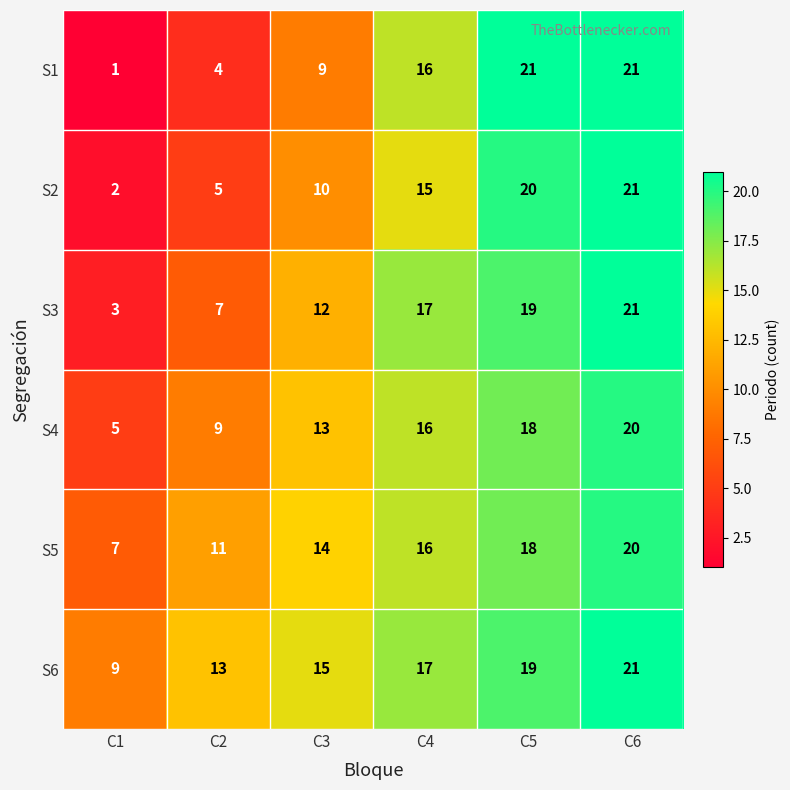

Rank the categories by S6 value from highest to lowest.

C6, C5, C4, C3, C2, C1